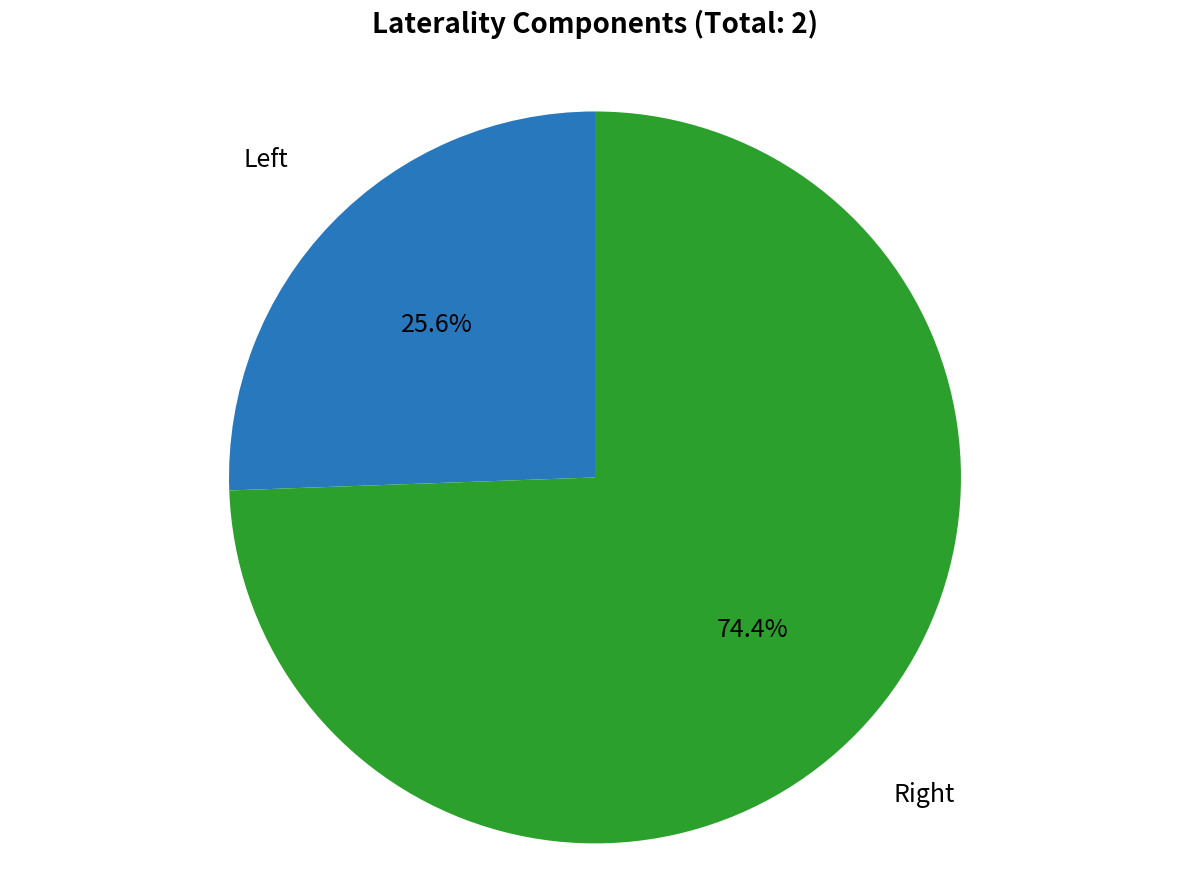

Is there any slice that represents more than half of the pie?

Yes